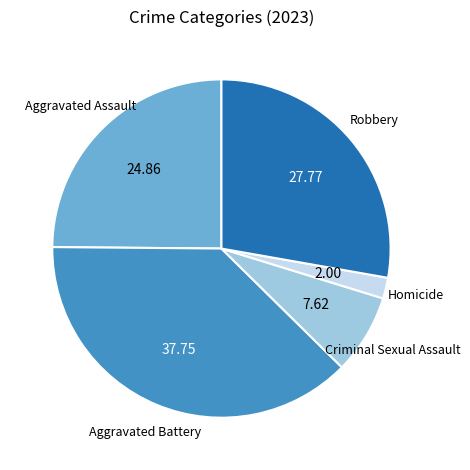

Is Aggravated Assault the majority of the pie?

No